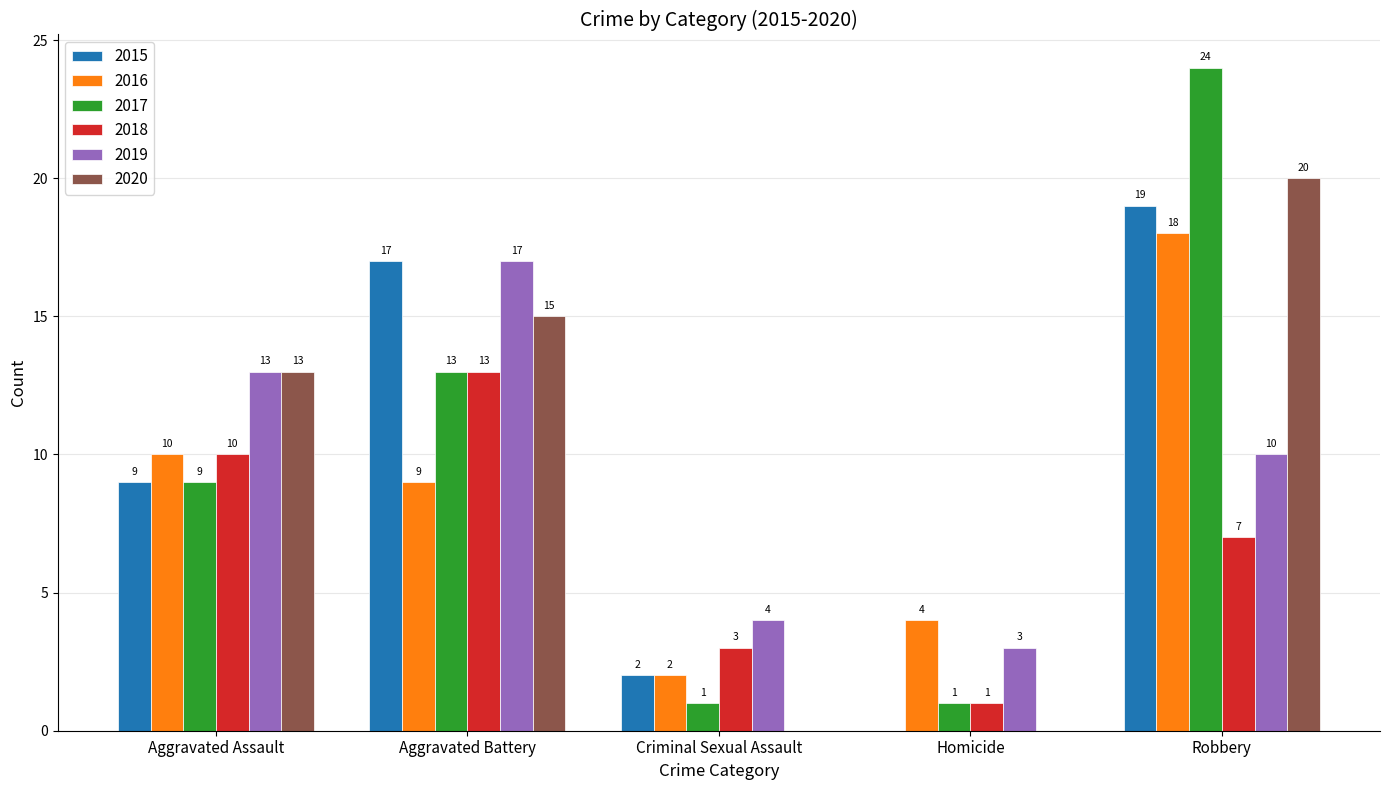

Read the 2017 value at Robbery.

24